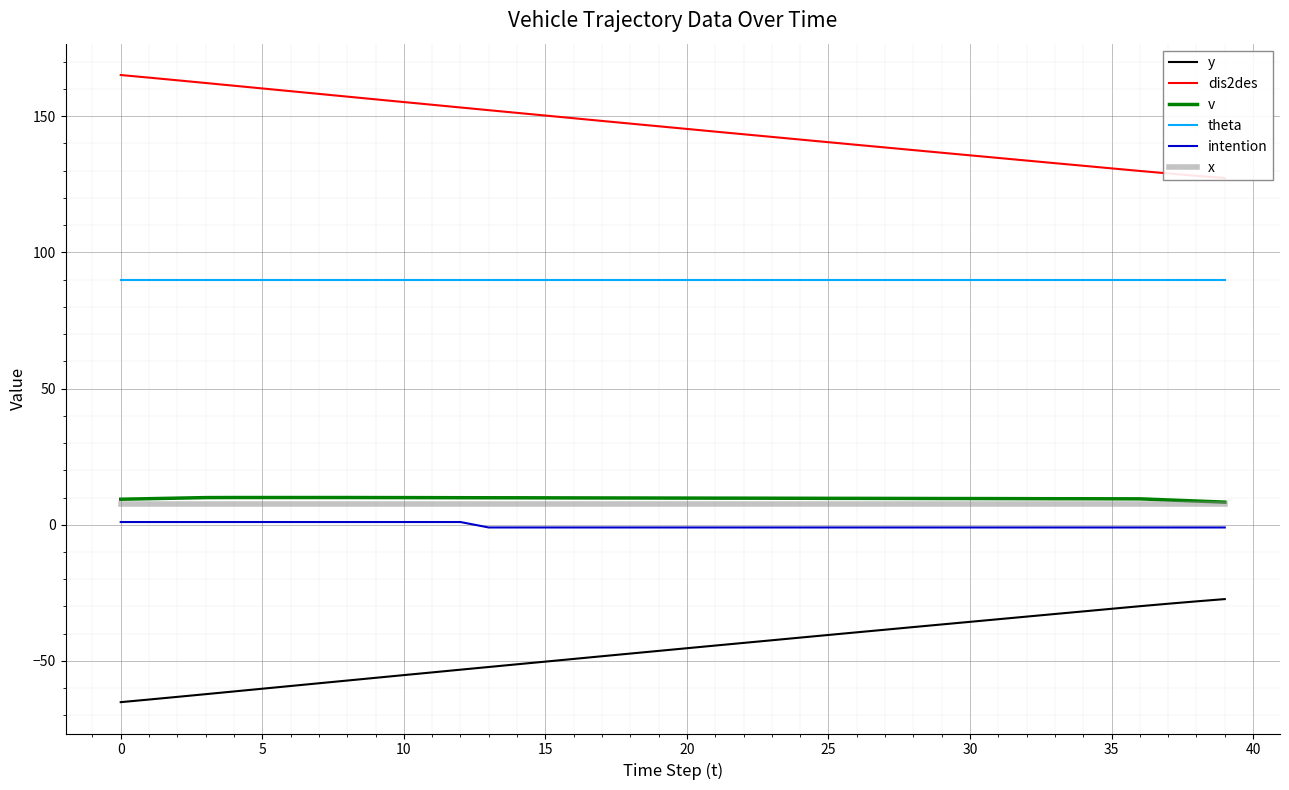

True or false: dis2des and y cross at least once.

False